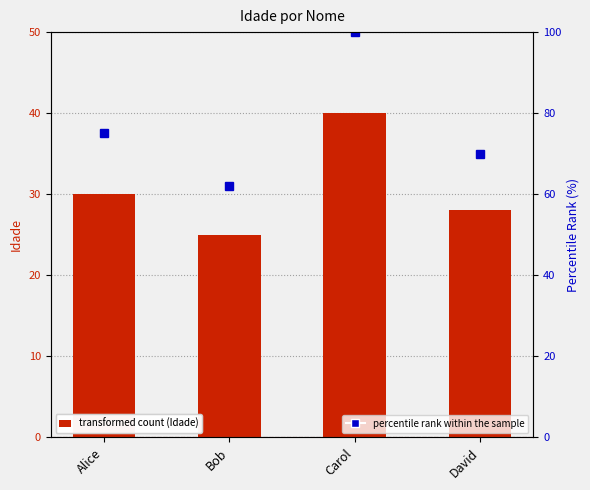

What is the sum of the percentile rank within the sample values at David and Carol?

170